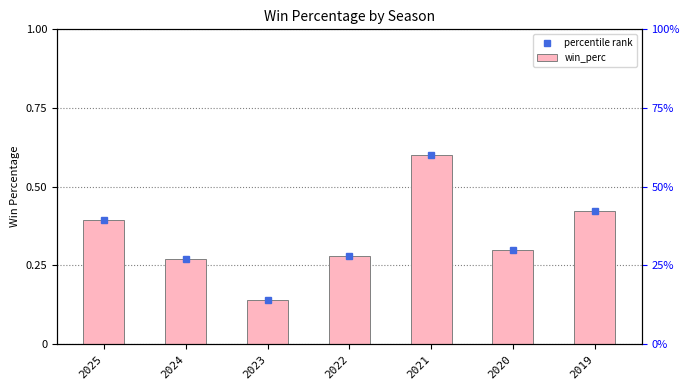

Is it true that win_perc equals 0.1 at 2025?

False